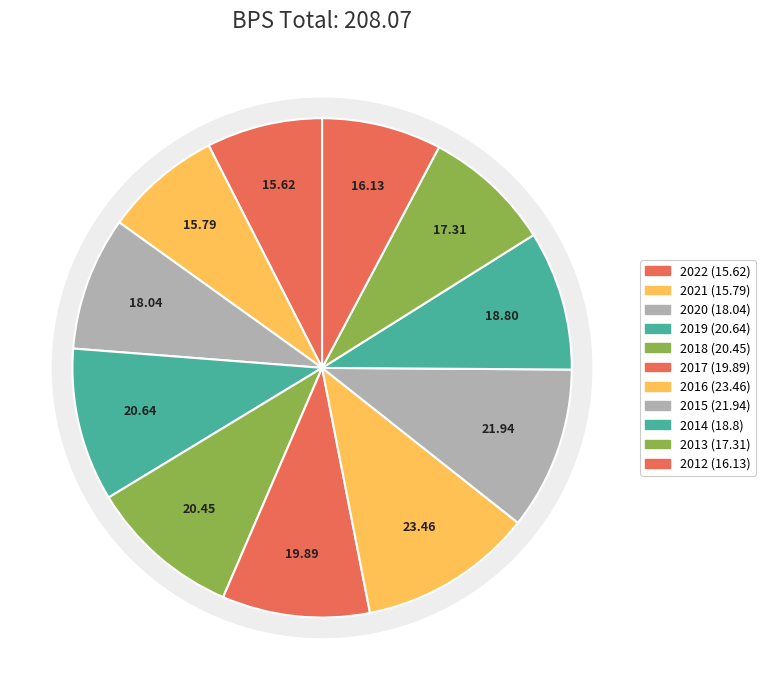

Is 2014 the majority of the pie?

No